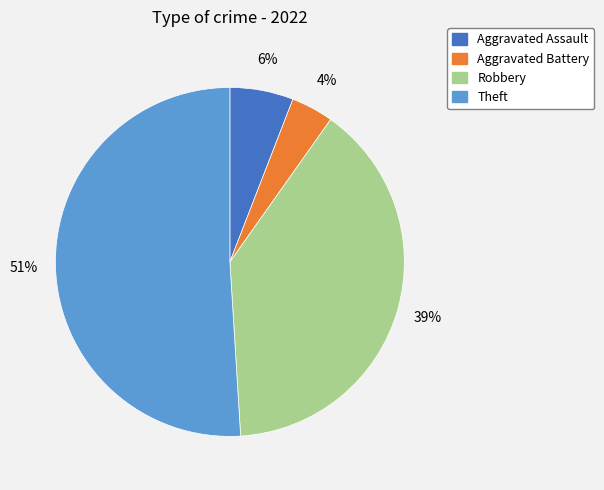

Rank the categories by value from lowest to highest.

Aggravated Battery, Aggravated Assault, Robbery, Theft